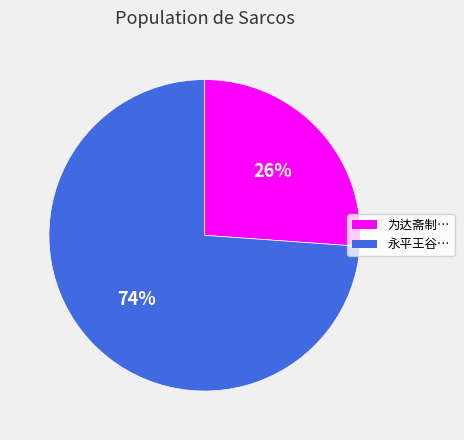

The 为达斋制… slice represents 39% of the pie. True or false?

False